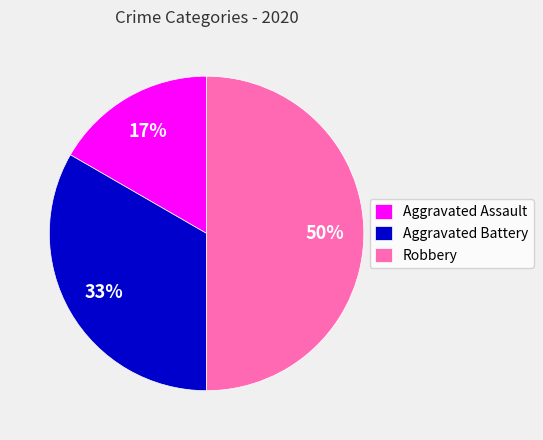

To the nearest percent, what is the combined percentage of Aggravated Battery and Robbery?

83%